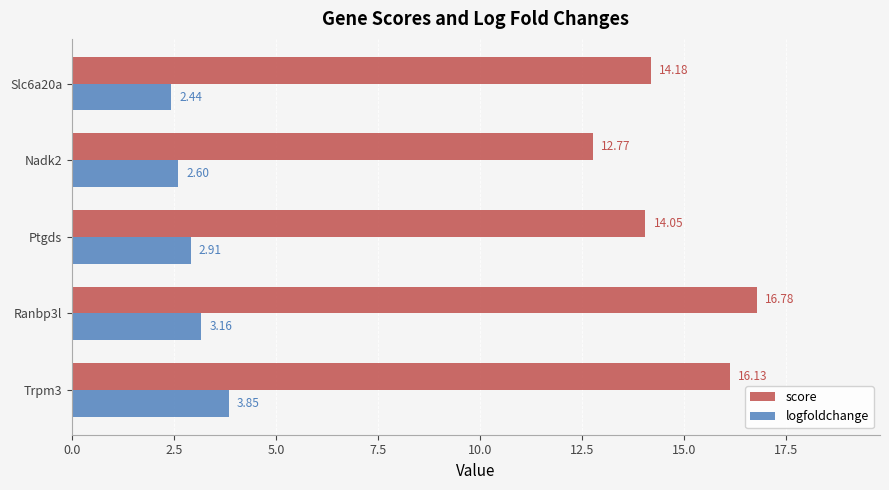

What is the difference between the second highest and second lowest values in the logfoldchange series?

0.6